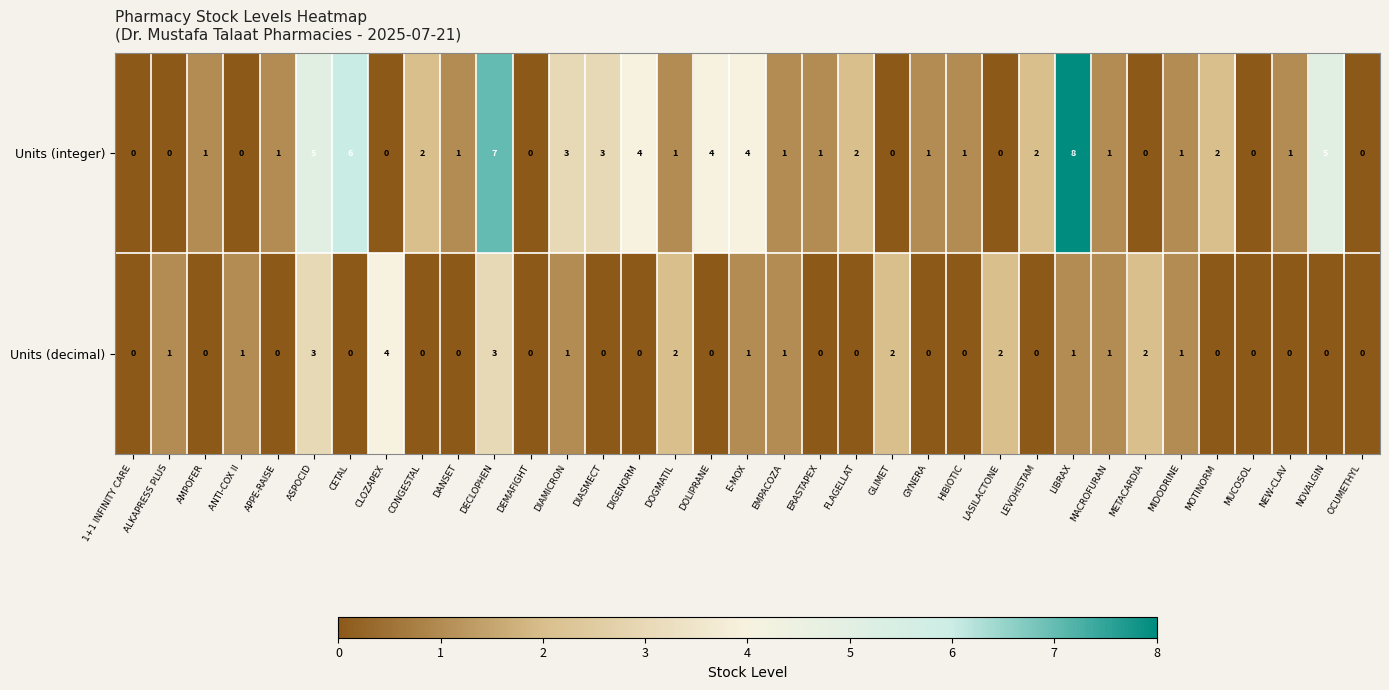

List the series in order of their peak value, highest first.

Units (integer), Units (decimal)